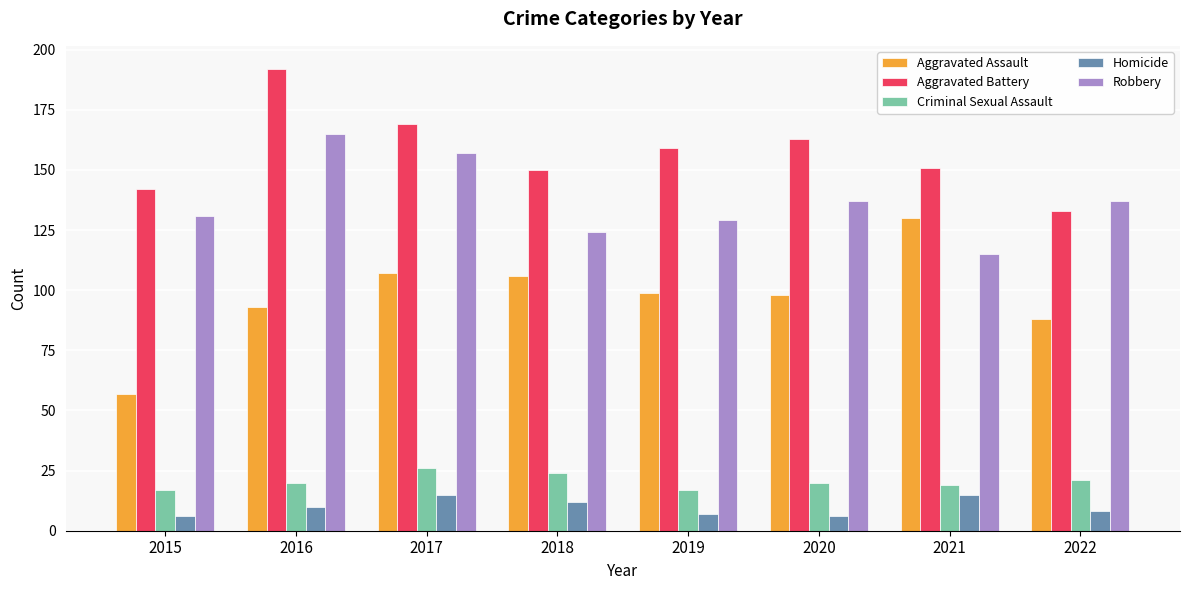

How many categories are shown in the chart?

8